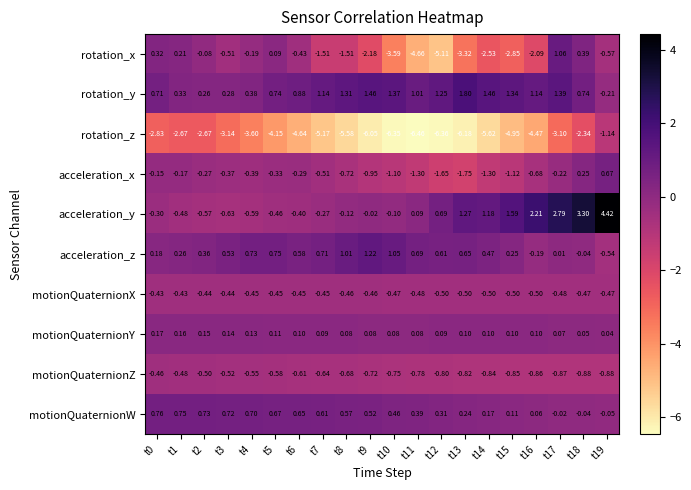

Which label corresponds to the largest value in the chart?

t19